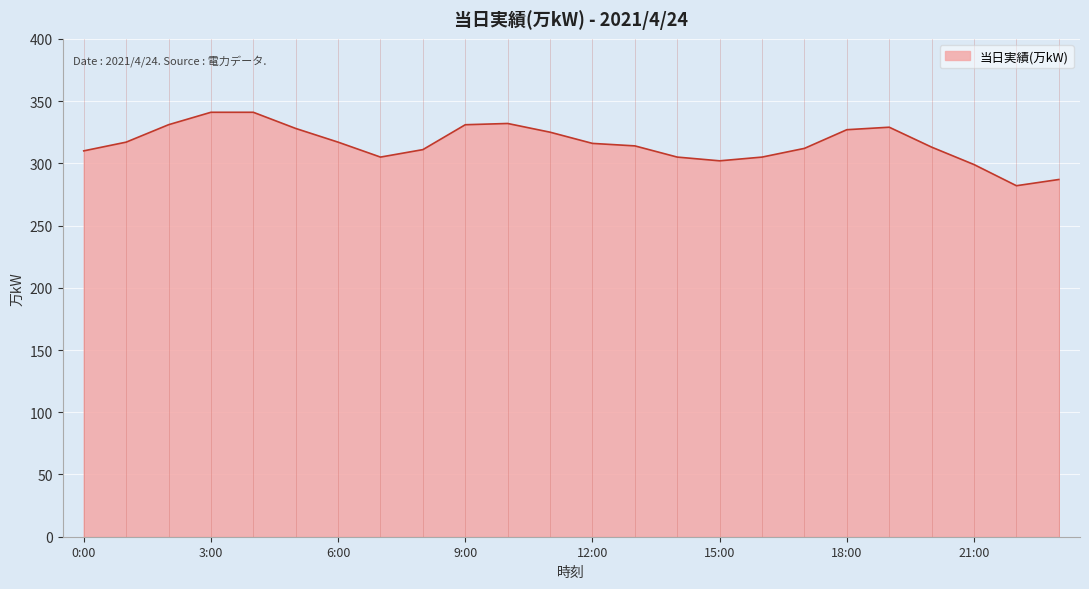

What is the difference between the maximum and minimum values?

59